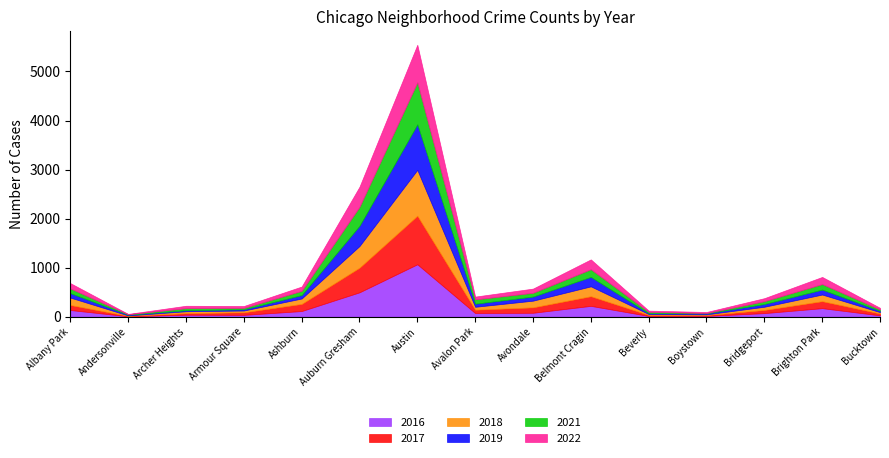

True or false: 2021 and 2019 cross at least once.

True